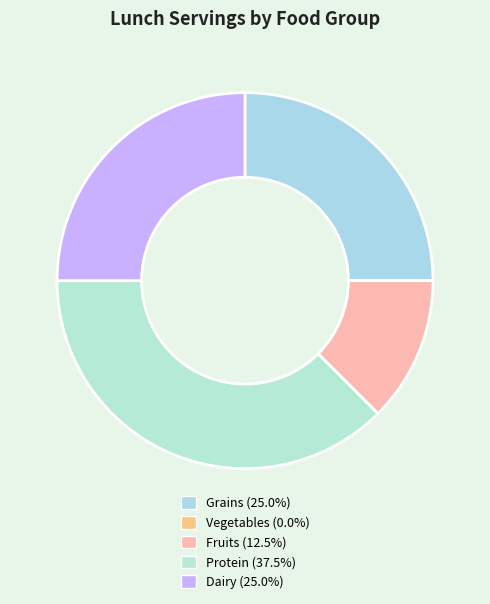

To the nearest percent, what is the difference between the largest and smallest slice percentages?

38%